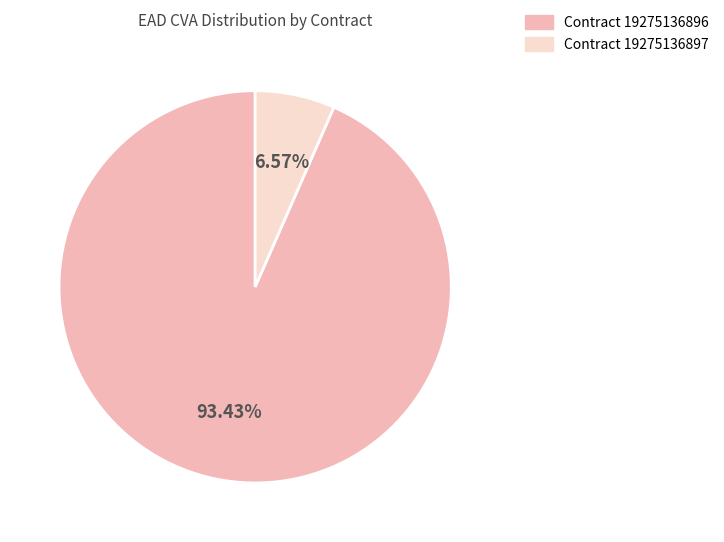

Is there a majority slice in this chart?

Yes